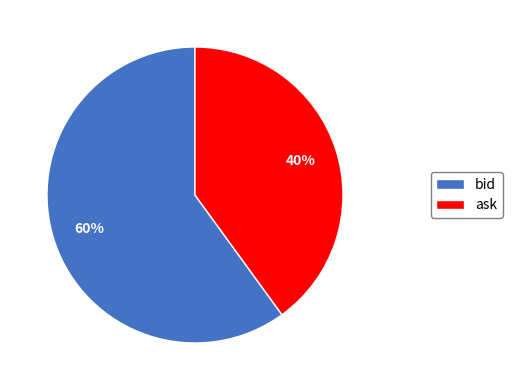

What is the ratio of the value at bid to the value at ask?

1.5